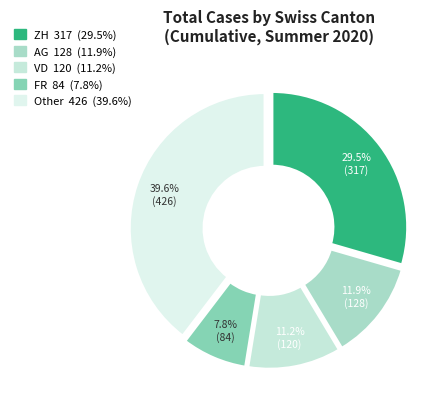

How many slices are in this pie chart?

5